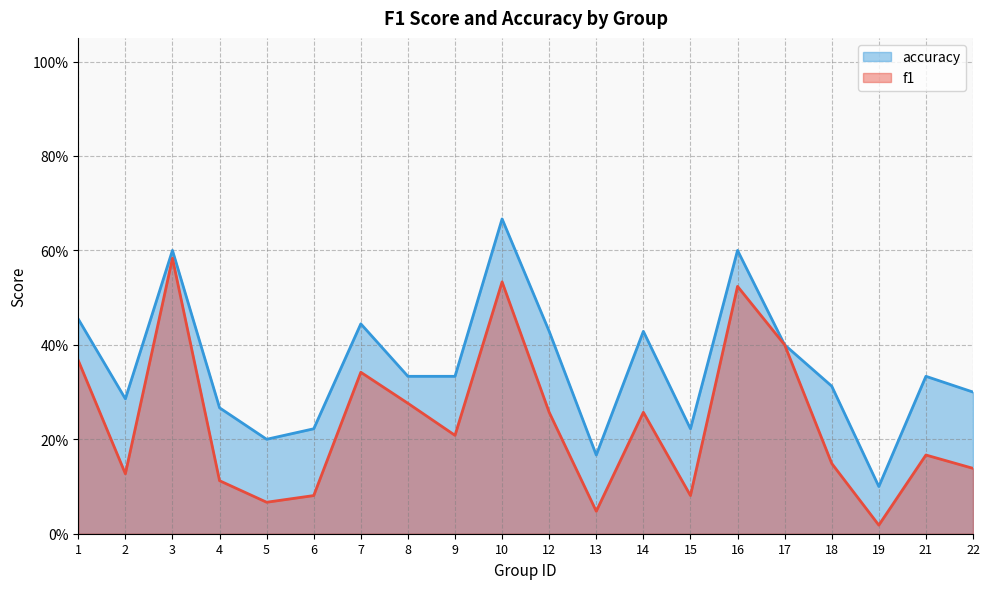

Reading left to right, what are all the values shown in this chart?

f1: 0.4	0.1	0.6	0.1	0.1	0.1	0.3	0.3	0.2	0.5	0.3	0.0	0.3	0.1	0.5	0.4	0.1	0.0	0.2	0.1
accuracy: 0.5	0.3	0.6	0.3	0.2	0.2	0.4	0.3	0.3	0.7	0.4	0.2	0.4	0.2	0.6	0.4	0.3	0.1	0.3	0.3